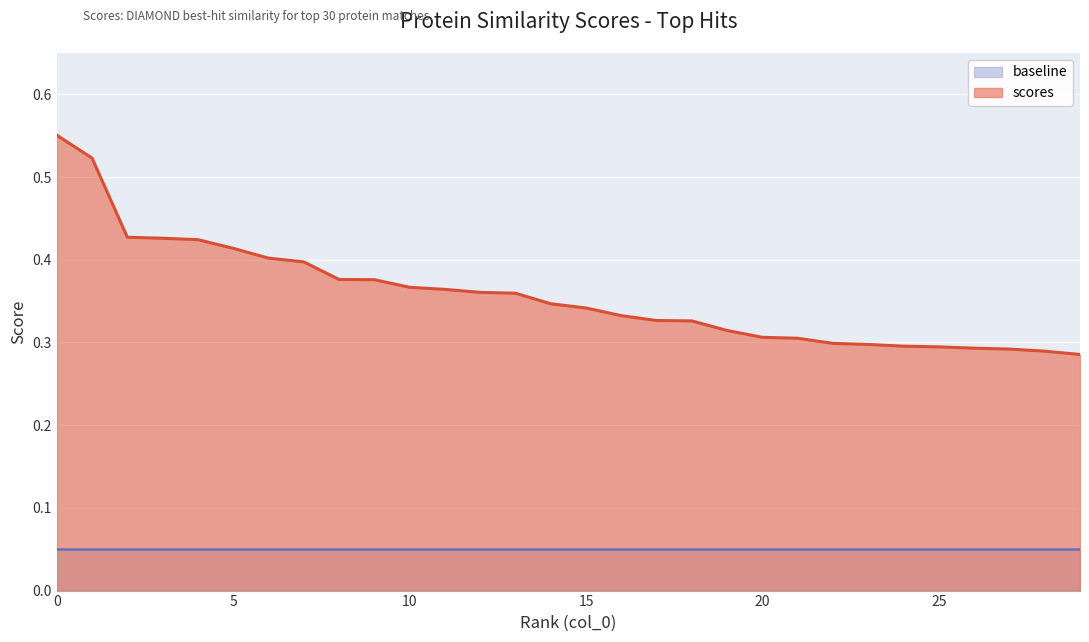

Where is the data nearest to the value 0?

29